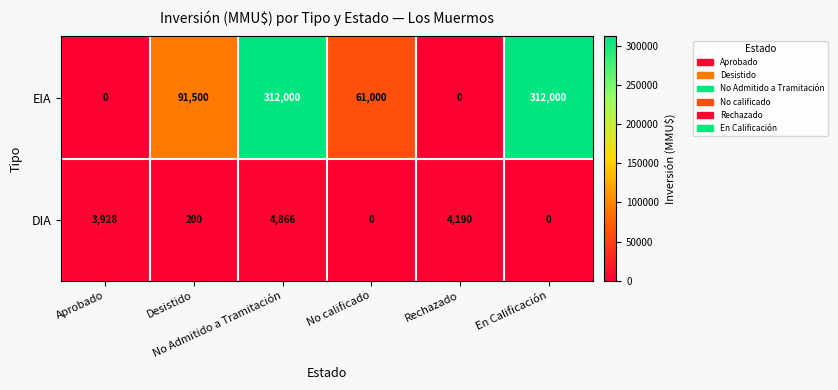

List the series in order of their overall mean, highest first.

EIA, DIA